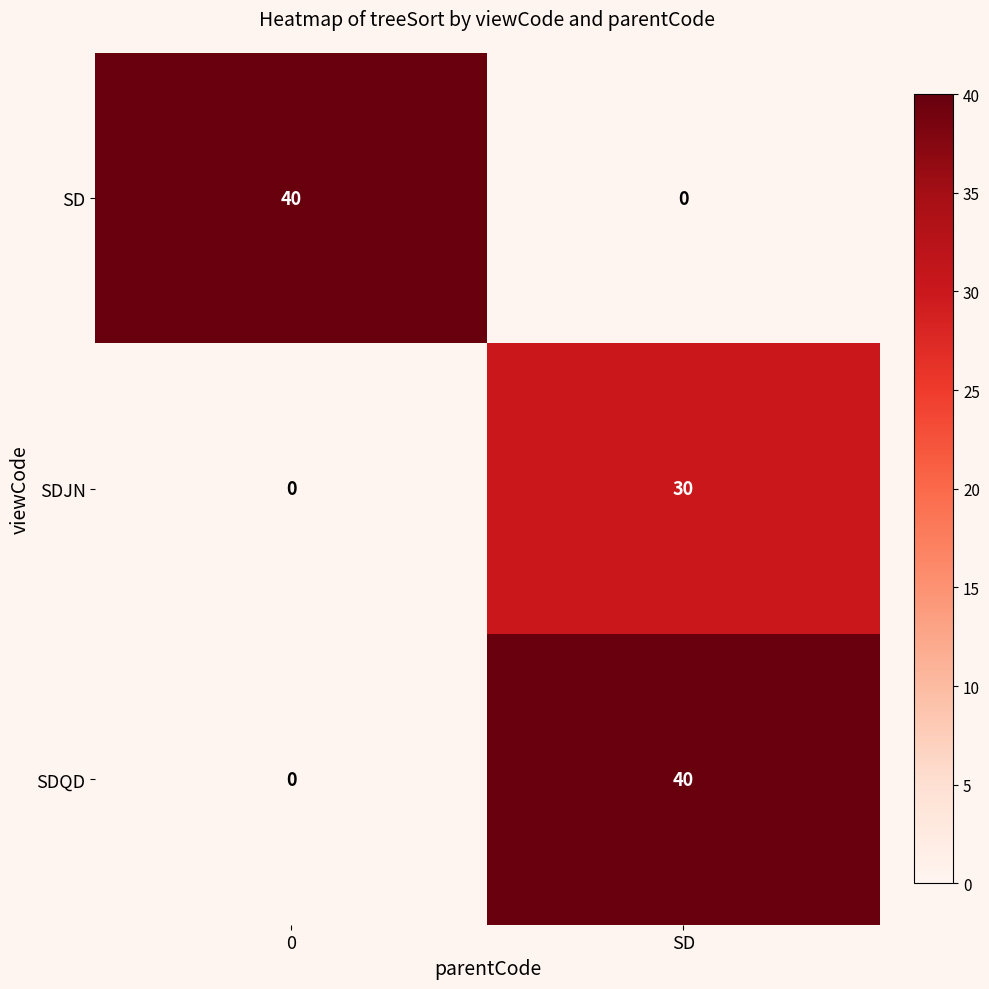

At SD, list the series in order from largest to smallest.

SDQD, SDJN, SD